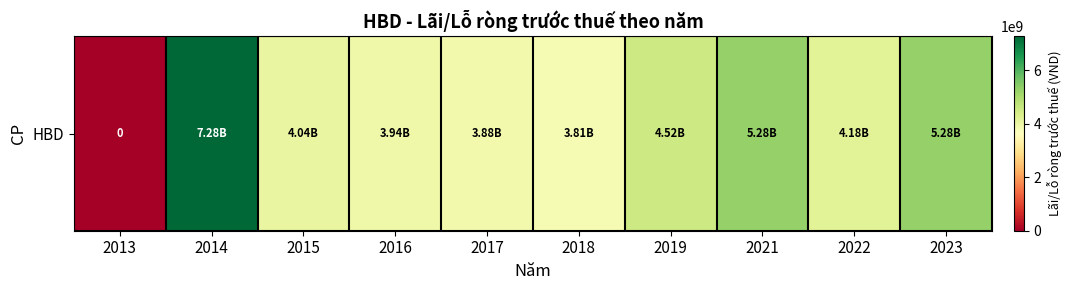

What is the average value?

4221750000